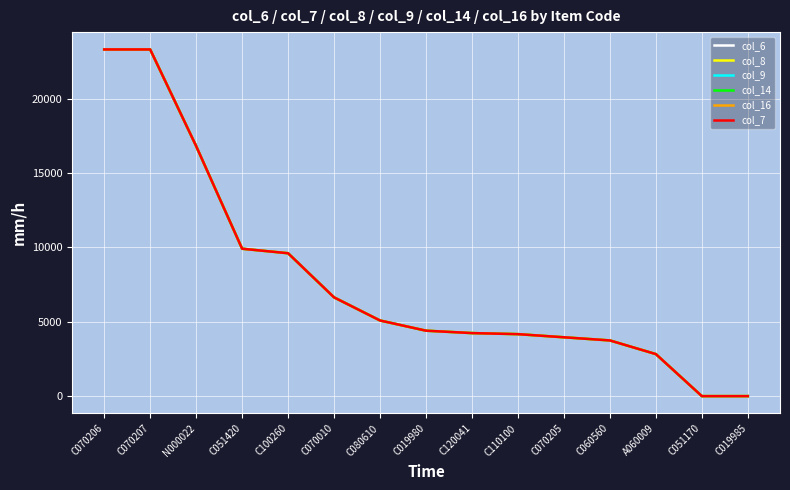

What is the difference between the second highest and second lowest values in the col_14 series?

23298